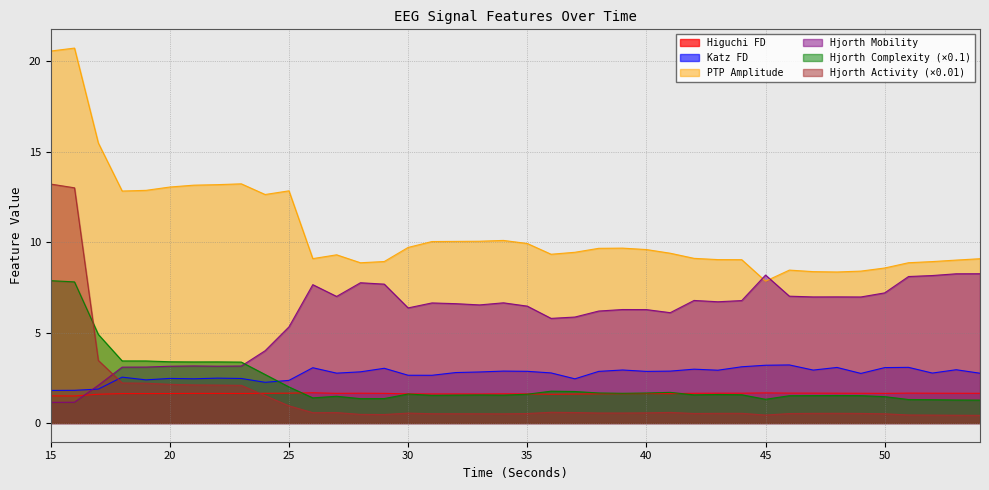

What is the average value of the katz_fd_EEG series?

2.7